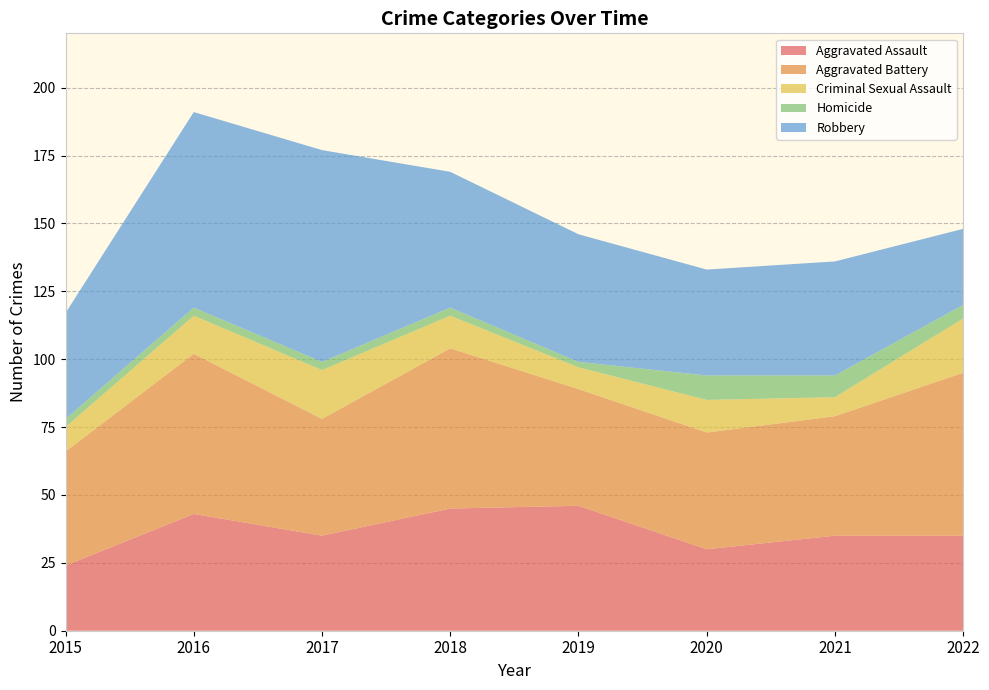

Reading right to left, extract all data points from this chart.

Aggravated Assault: 35	35	30	46	45	35	43	24
Aggravated Battery: 60	44	43	43	59	43	59	42
Criminal Sexual Assault: 20	7	12	8	12	18	14	9
Homicide: 5	8	9	2	3	3	3	3
Robbery: 28	42	39	47	50	78	72	39